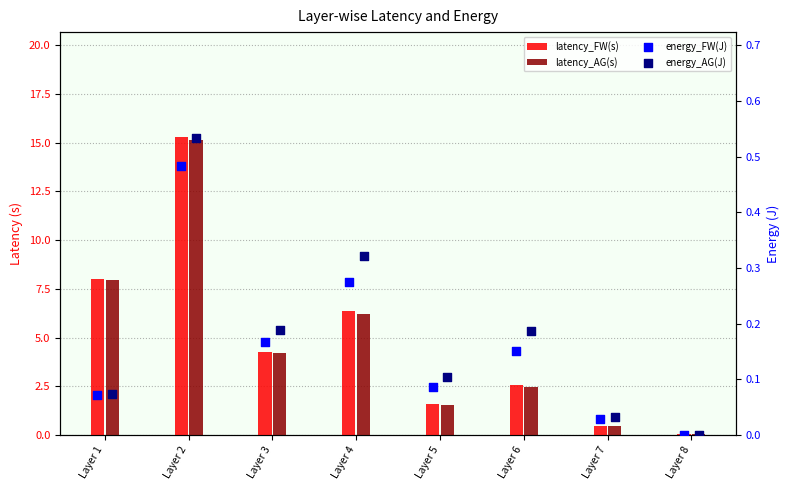

Which series has the largest Y range (max minus min)?

latency_FW(s)